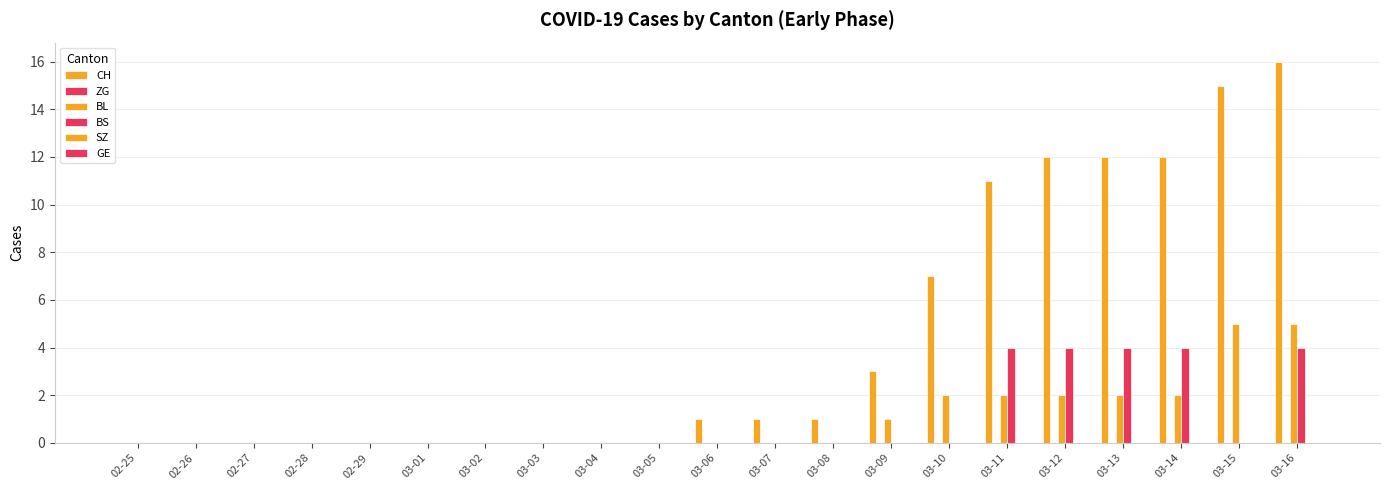

At which category is the sum across all series the highest?

03-16